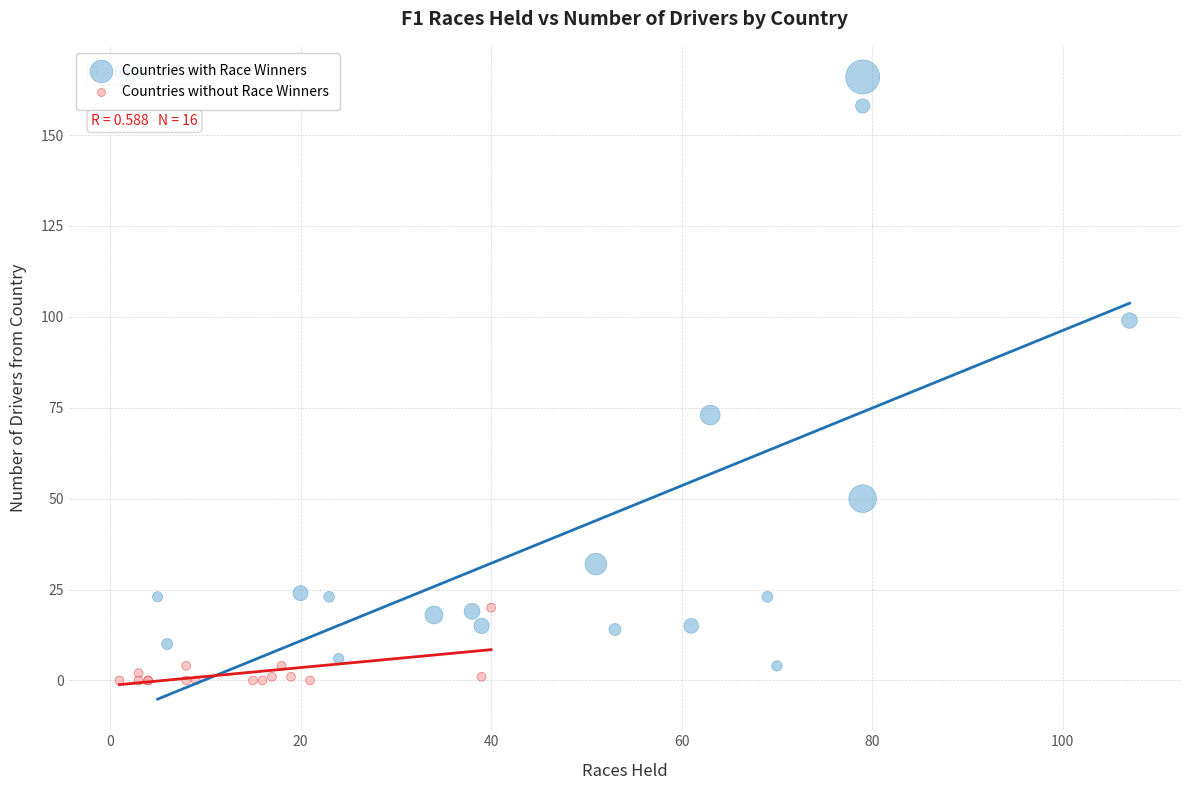

Which series contains the highest Y value?

Countries with Race Winners